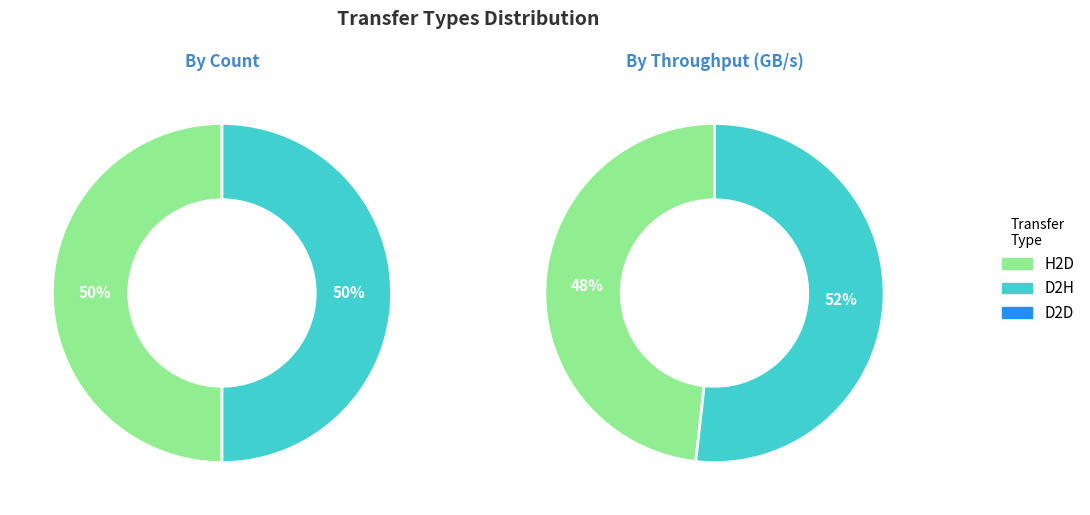

Which series has the widest spread of values?

H2D